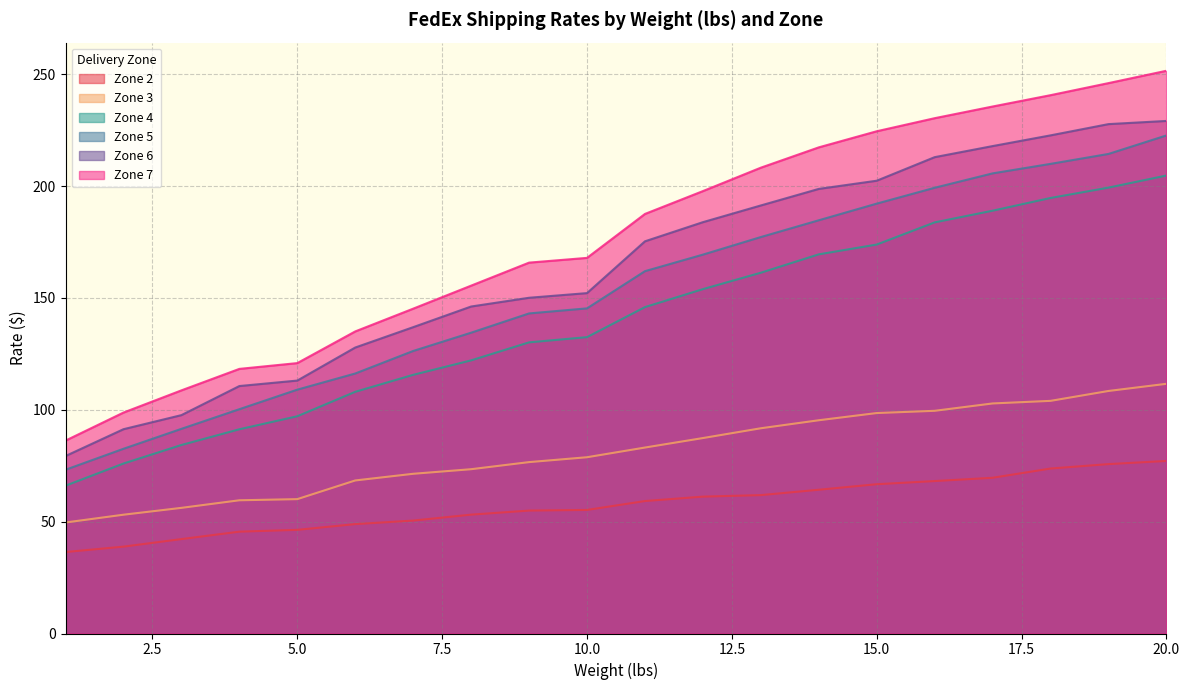

True or false: Zone 5 and Zone 7 intersect in this chart.

False